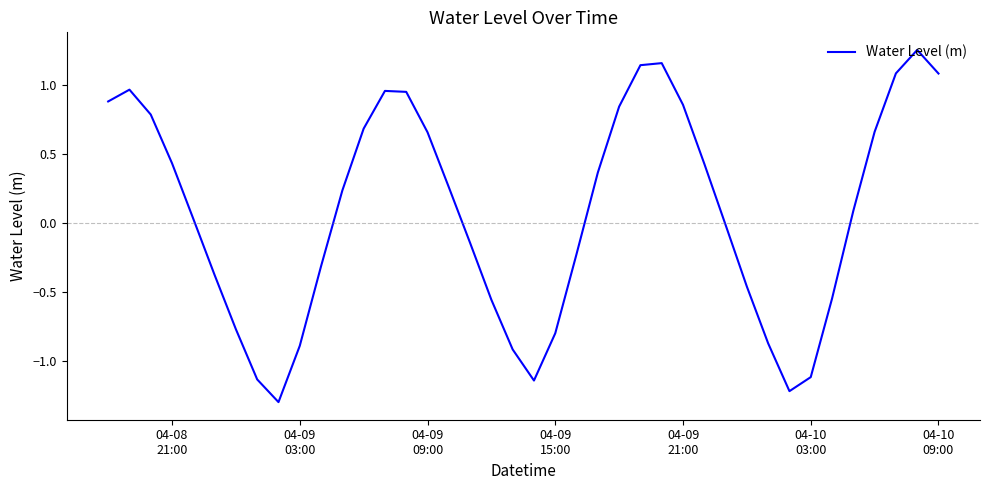

What is the smallest value displayed?

-1.3